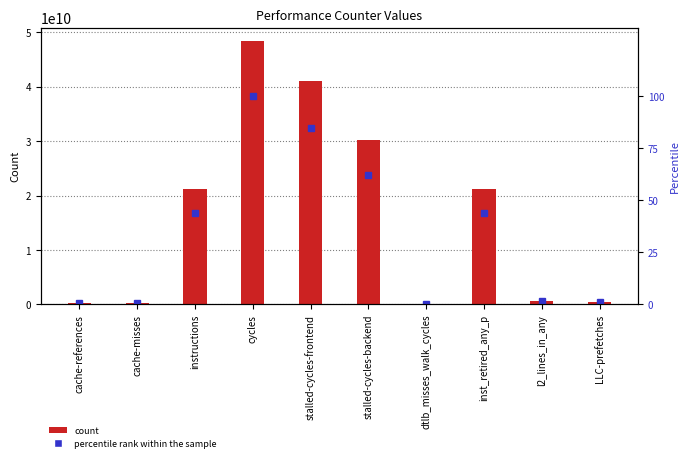

What is the total value across all series at instructions?

21203872743.8